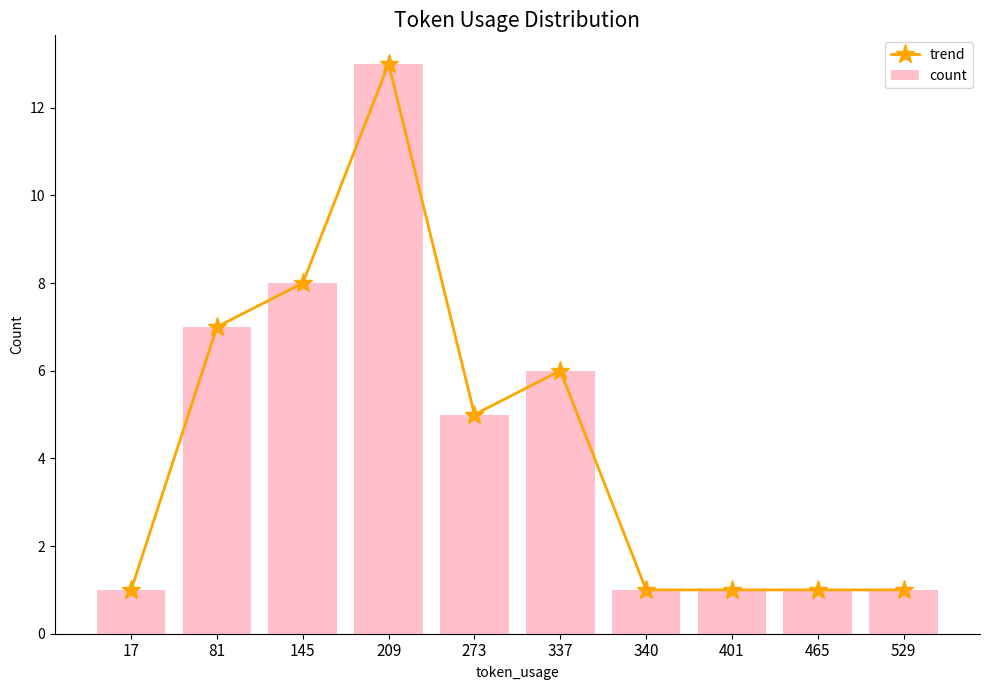

What are all the series names shown in the legend?

trend, count